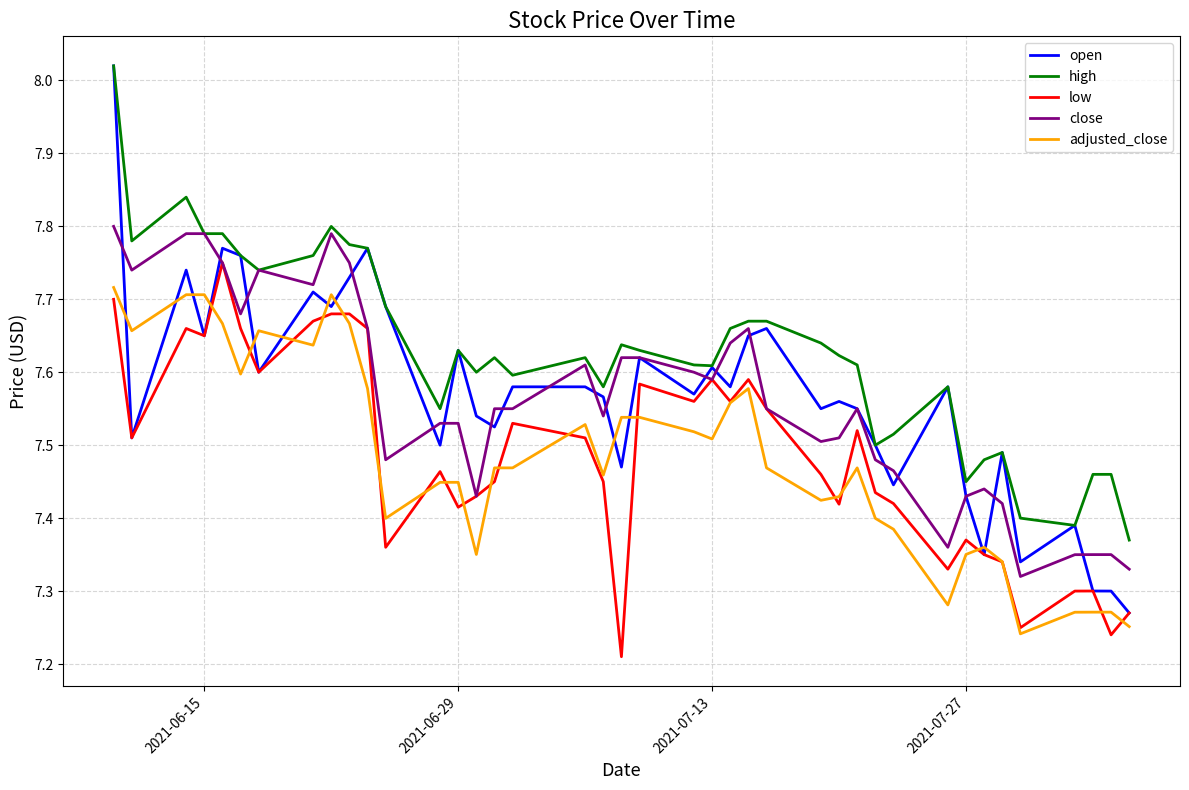

Which series has the largest range (max minus min)?

open